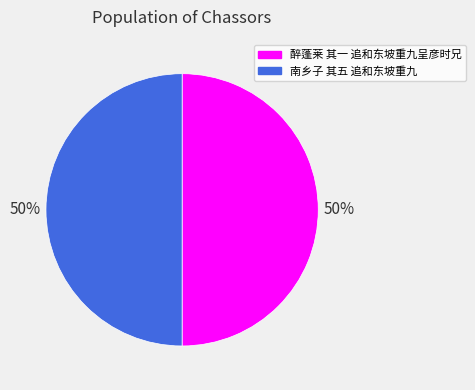

Approximately how many times larger is the value at 醉蓬莱 其一 追和东坡重九呈彦时兄 compared to 南乡子 其五 追和东坡重九?

1.0